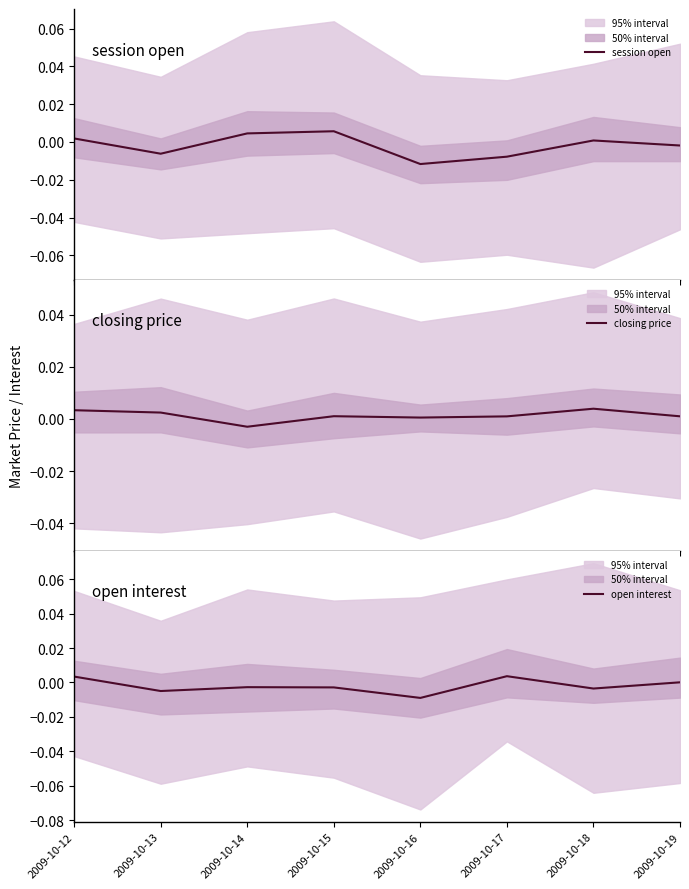

The open interest series shows 0.0 at 2009-10-12. True or false?

False